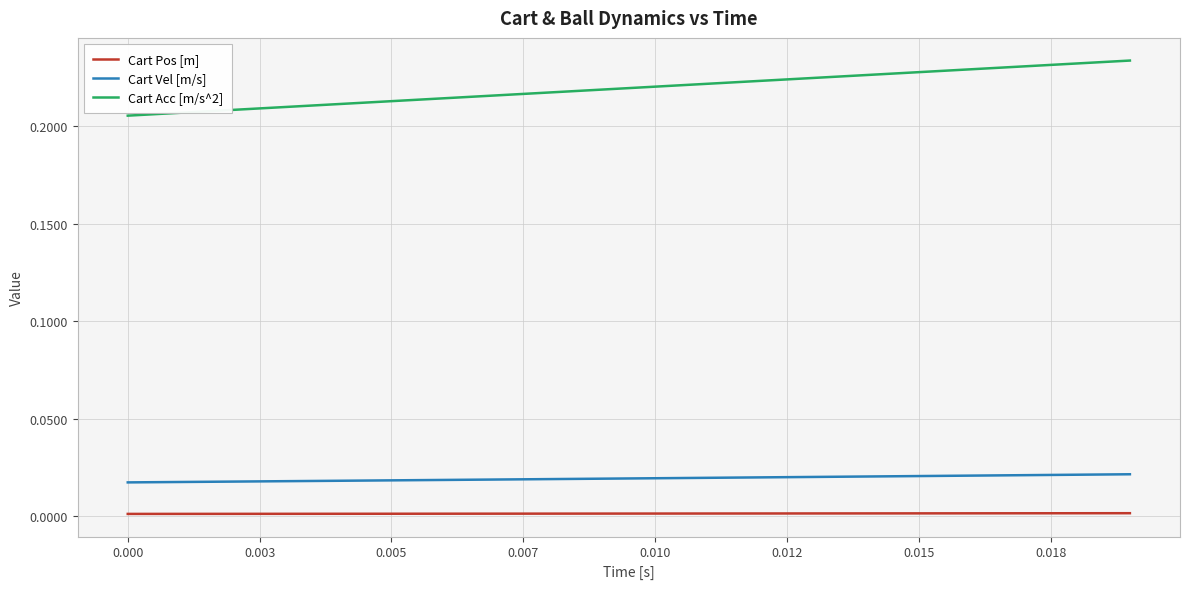

Which series has the largest total across all categories?

Cart Acc [m/s^2]